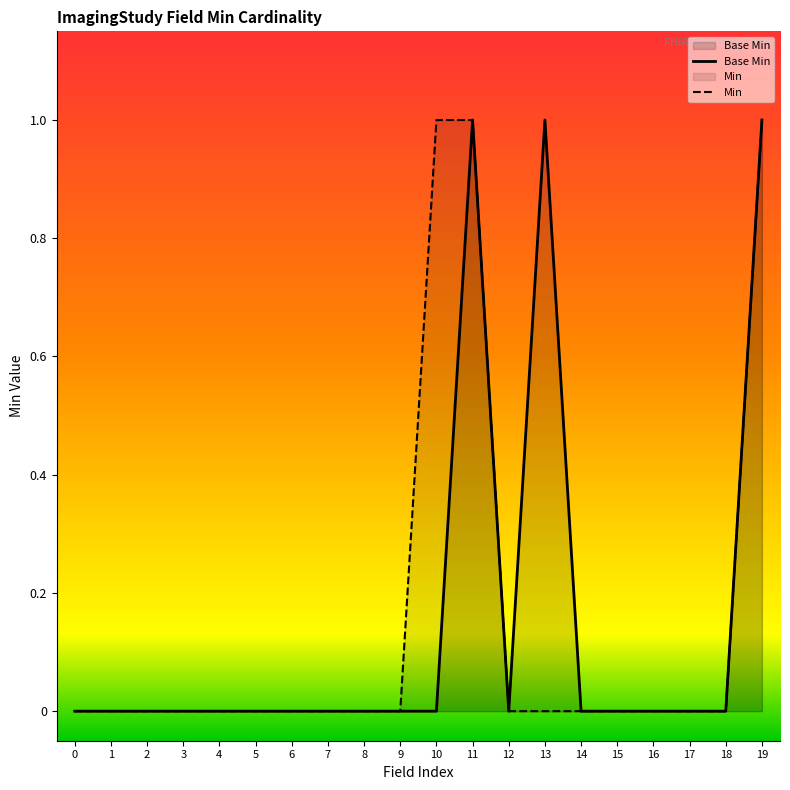

True or false: Min has a value of 0 at 1.

True